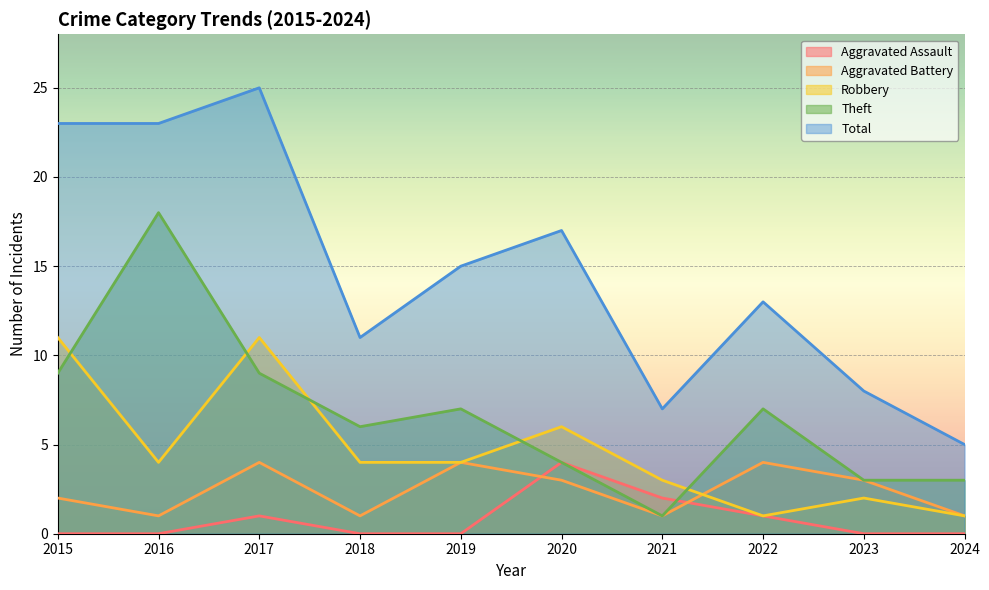

What value does the Robbery series have at 2017?

11